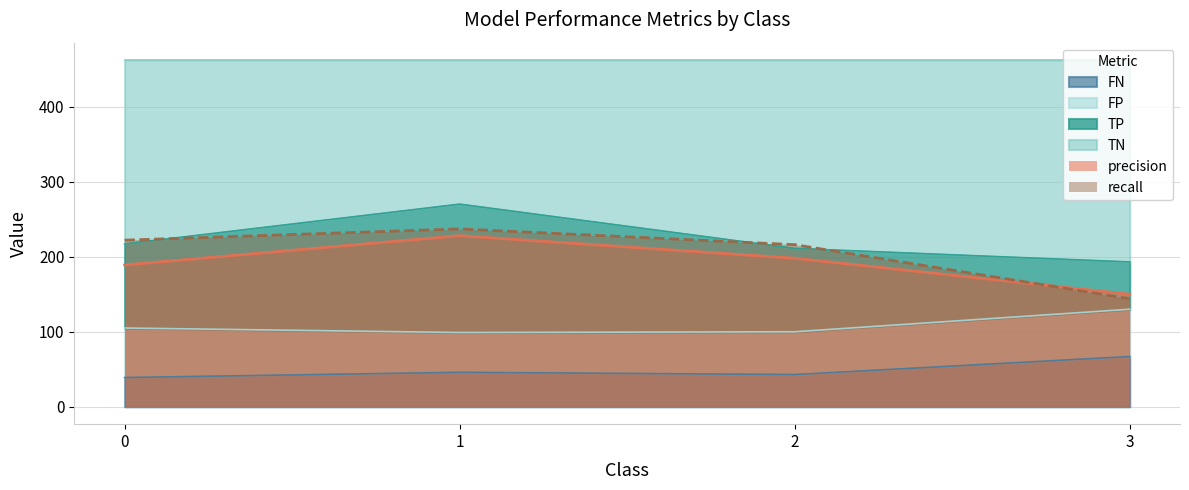

The FN series shows 39 at 0. True or false?

True